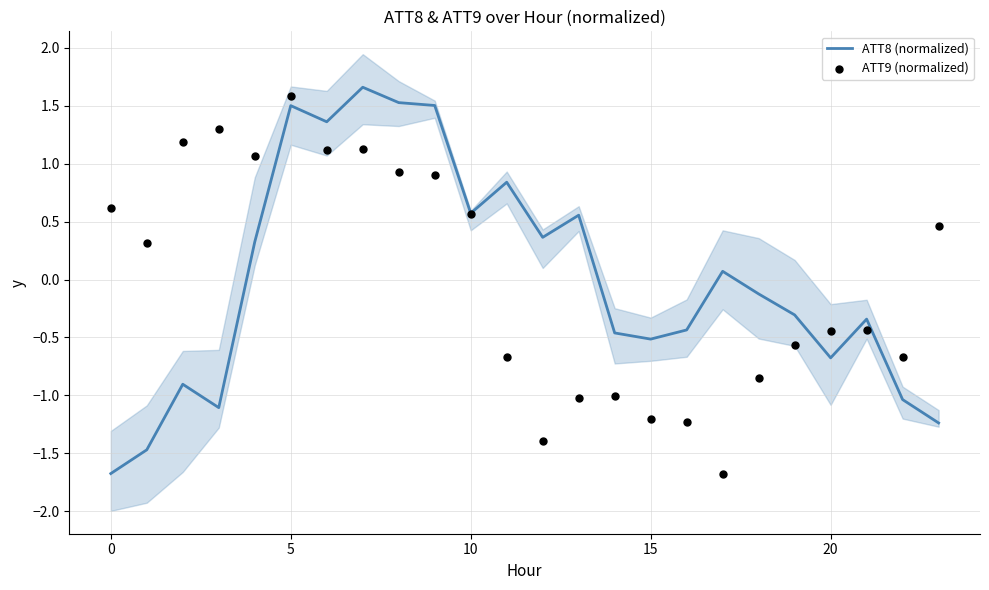

What is the total value across all series at 19?

-0.9